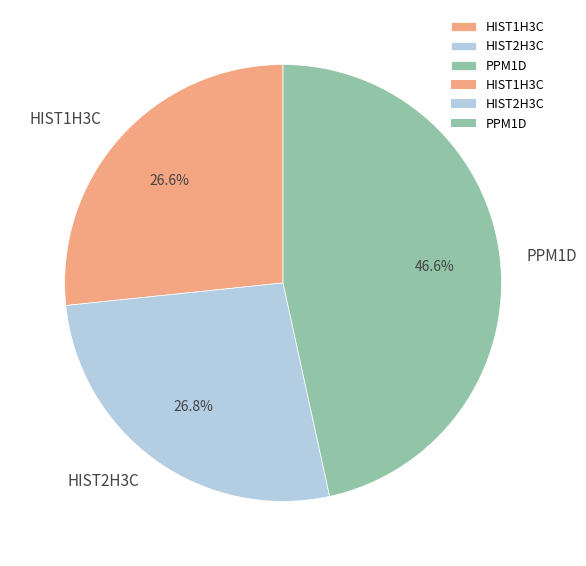

True or false: HIST1H3C accounts for 27% of the total.

True